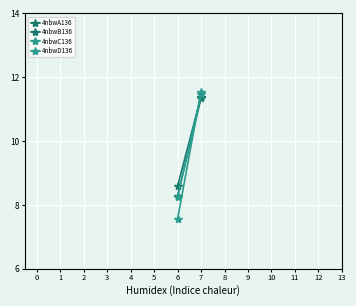

At how many categories does at least one series exceed 8?

2